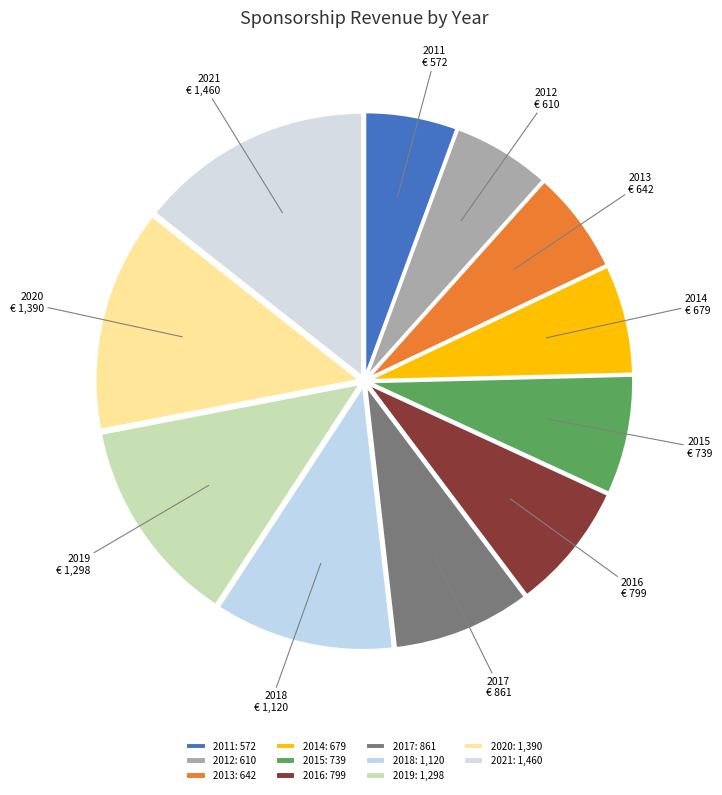

How many slices are in this pie chart?

11